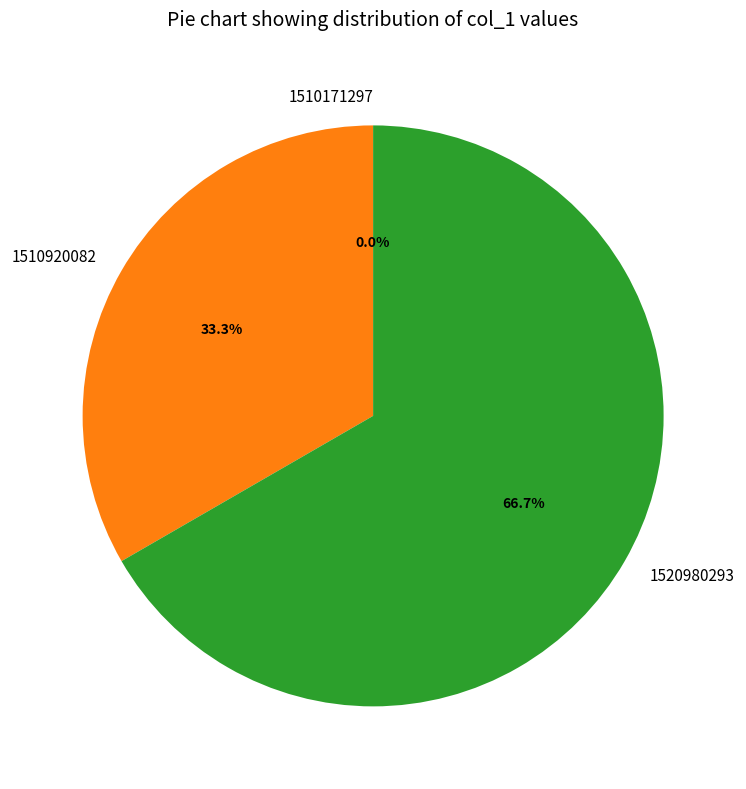

What is the largest slice in the pie chart?

1520980293